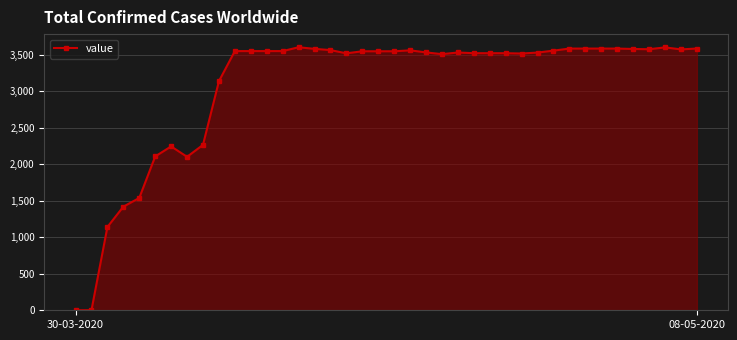

What is the greatest value displayed?

3601.6